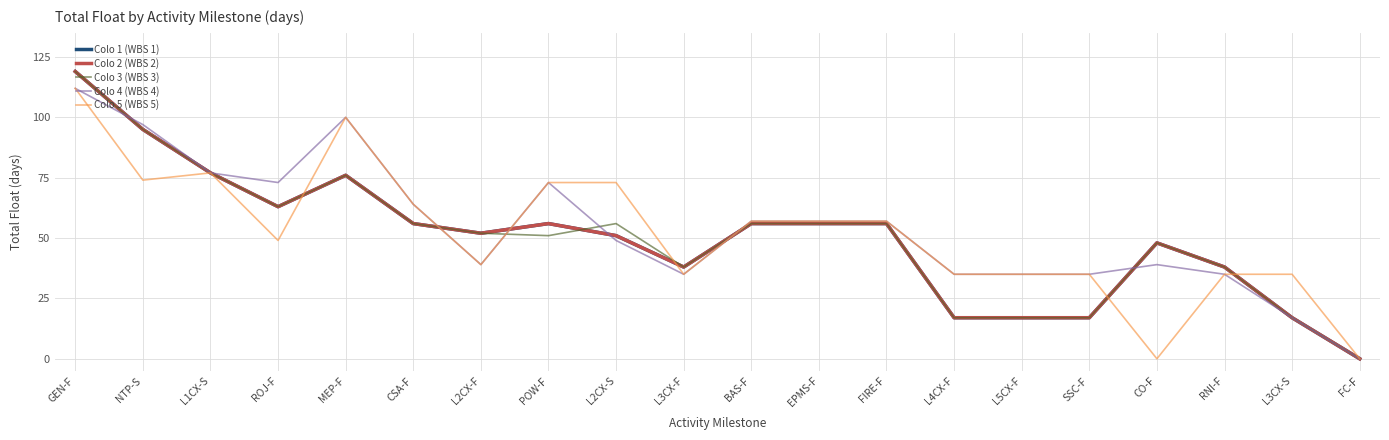

Does the chart display data point markers on the line(s)?

No